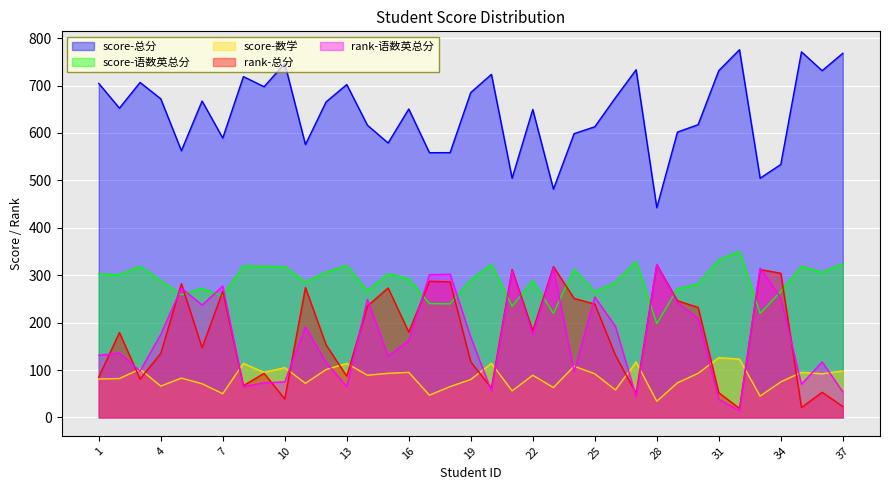

Count the number of data series in this chart.

5